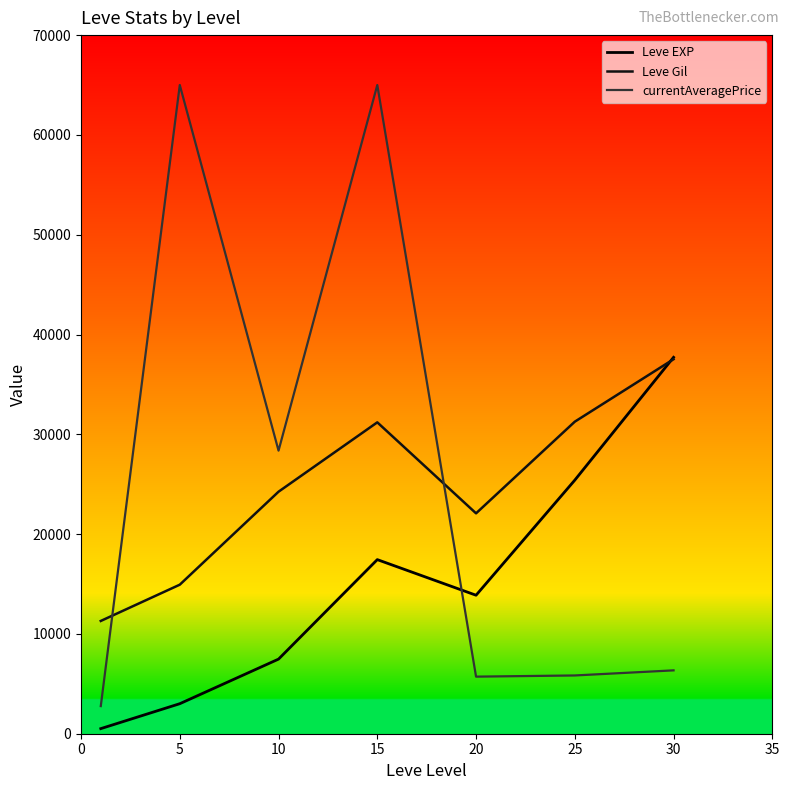

Which series has the widest spread of values?

currentAveragePrice